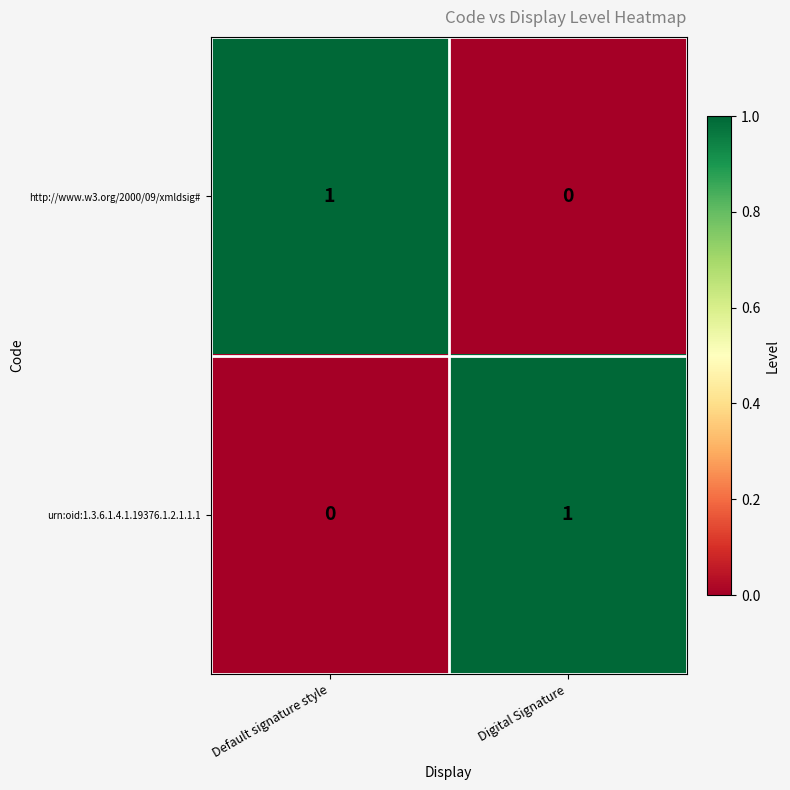

Reading left to right, extract all data points from this chart.

http://www.w3.org/2000/09/xmldsig#: 1	0
urn:oid:1.3.6.1.4.1.19376.1.2.1.1.1: 0	1